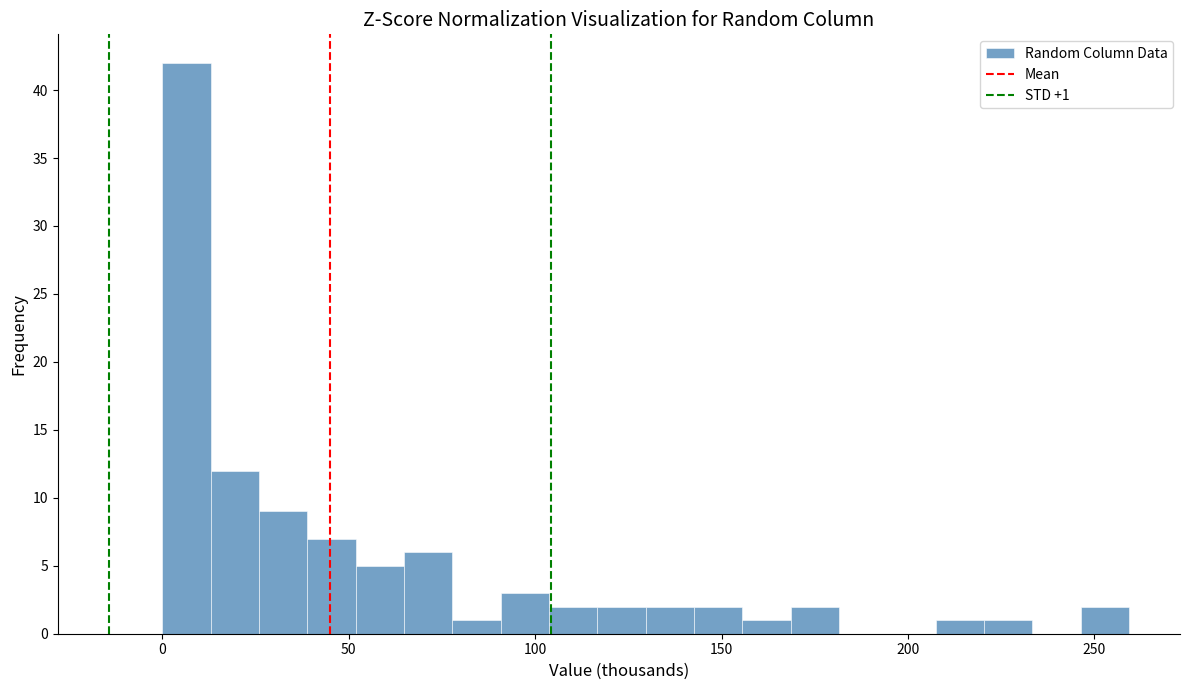

Read against the x-axis, roughly where is the centre of the tallest bar?

5